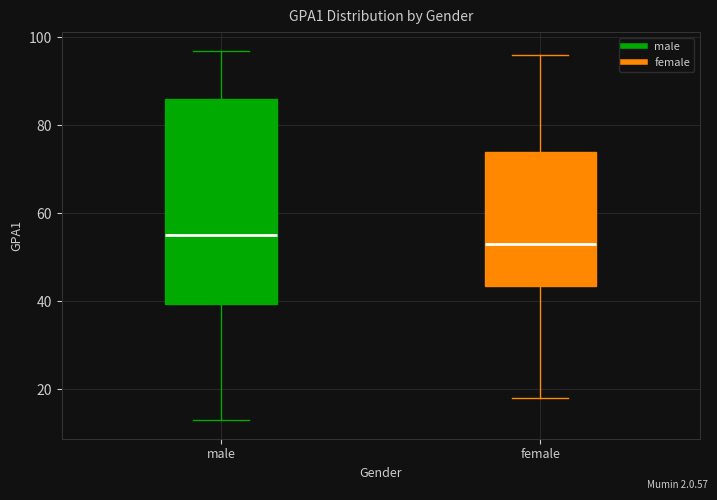

Reading left to right, transcribe this box plot: for each box, give where its median line is, the range the box spans, and where its two whiskers end, as read against the y-axis. The values are not printed on the chart, so give them approximately, as read against the axis.

male: median 56, box 40 to 86, whiskers 14 to 98
female: median 54, box 44 to 74, whiskers 18 to 96